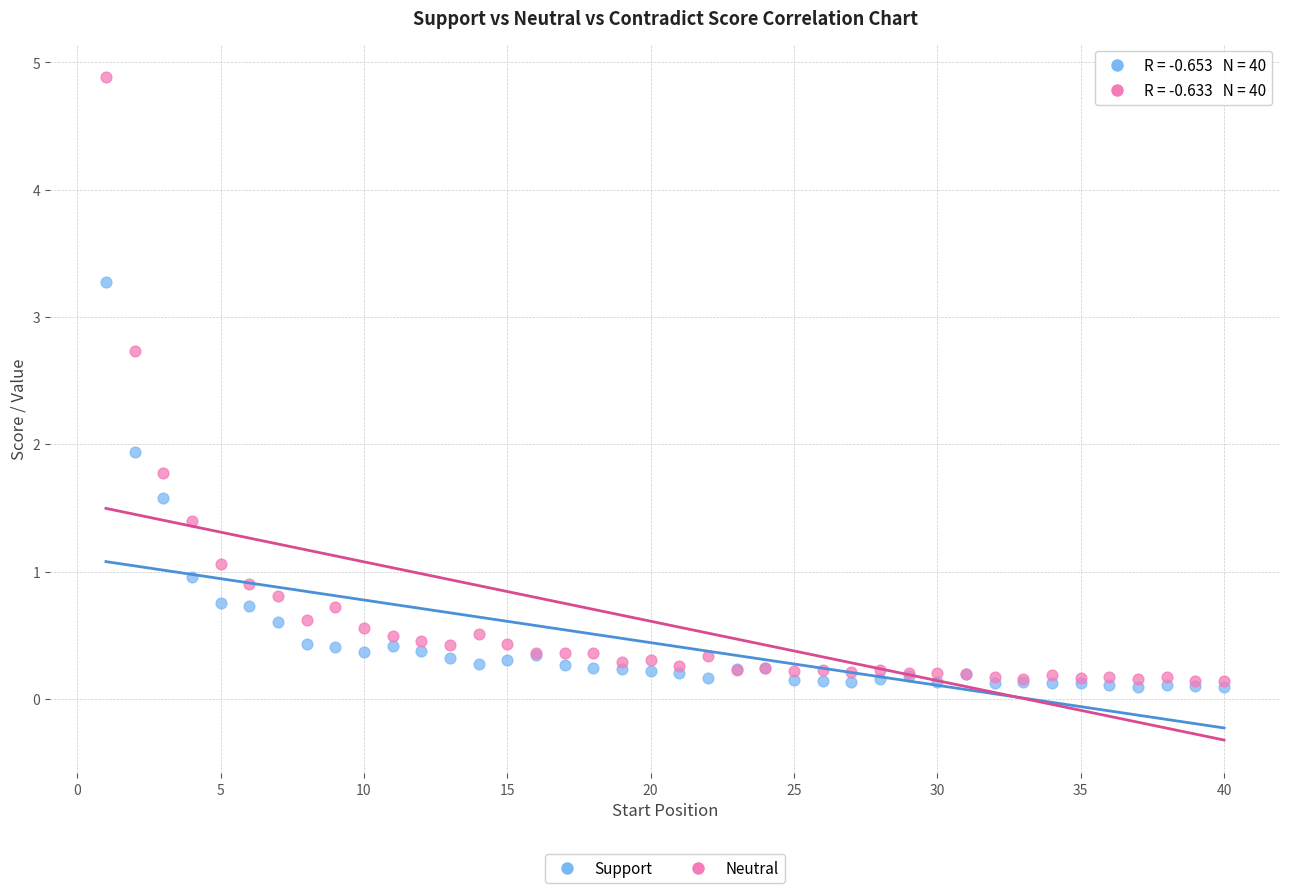

In the Neutral series, what Y value is closest to 2?

1.8